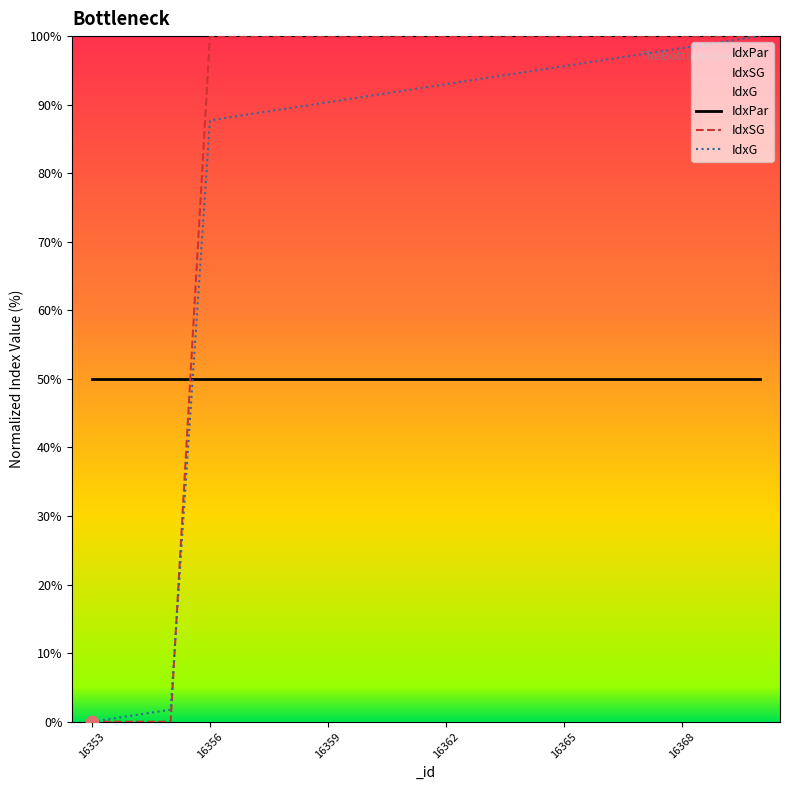

What is the total value across all series at 16353?

50.0